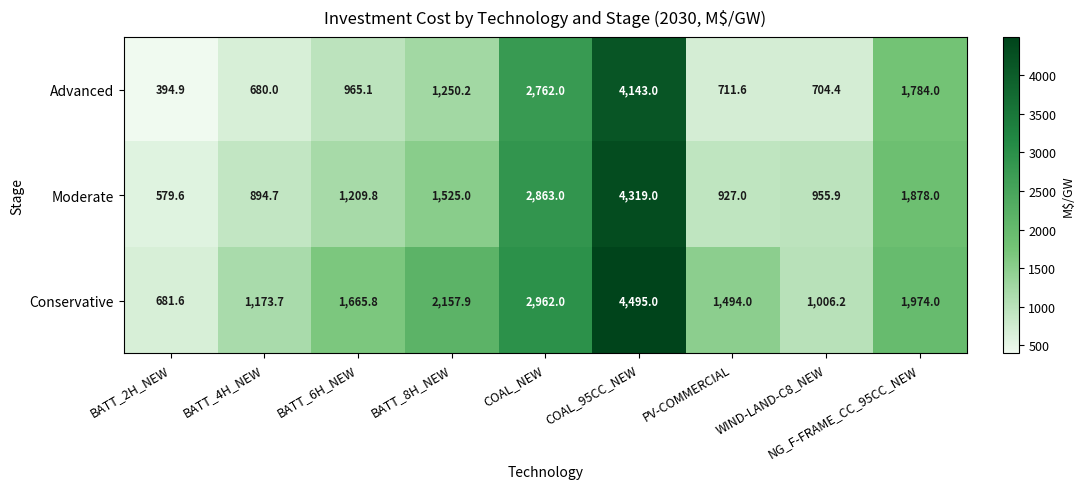

What is the maximum value shown in the chart?

4495.0